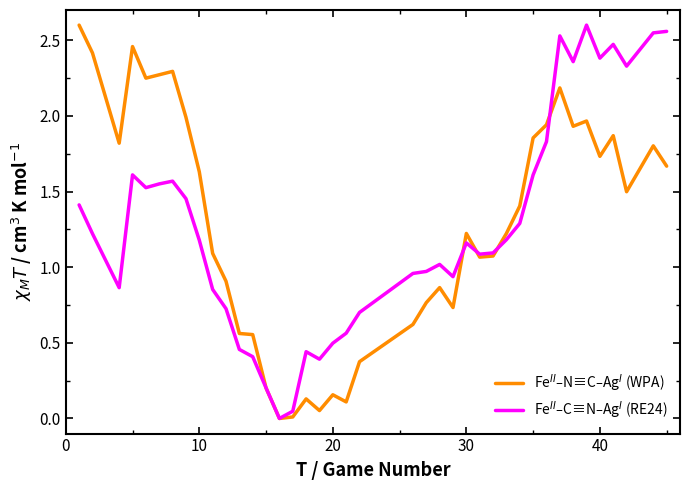

What is the total value across all series at 10?

2.8